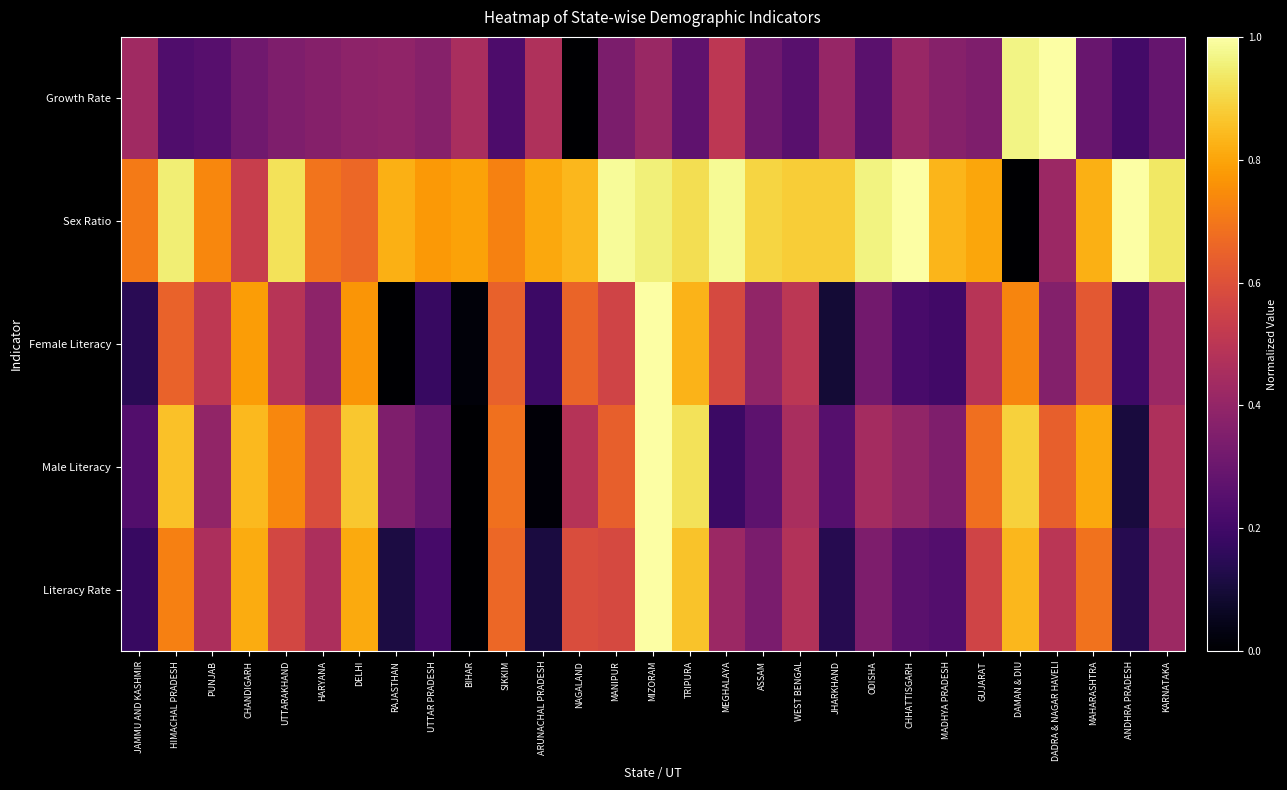

Reading right to left, what are all the values shown in this chart?

Literacy Rate: KARNATAKA=0.4	ANDHRA PRADESH=0.1	MAHARASHTRA=0.7	DADRA & NAGAR HAVELI=0.5	DAMAN & DIU=0.8	GUJARAT=0.6	MADHYA PRADESH=0.2	CHHATTISGARH=0.3	ODISHA=0.3	JHARKHAND=0.1	WEST BENGAL=0.5	ASSAM=0.3	MEGHALAYA=0.4	TRIPURA=0.9	MIZORAM=1.0	MANIPUR=0.6	NAGALAND=0.6	ARUNACHAL PRADESH=0.1	SIKKIM=0.7	BIHAR=0.0	UTTAR PRADESH=0.2	RAJASTHAN=0.1	DELHI=0.8	HARYANA=0.5	UTTARAKHAND=0.6	CHANDIGARH=0.8	PUNJAB=0.5	HIMACHAL PRADESH=0.7	JAMMU AND KASHMIR=0.2
Male Literacy: KARNATAKA=0.5	ANDHRA PRADESH=0.1	MAHARASHTRA=0.8	DADRA & NAGAR HAVELI=0.6	DAMAN & DIU=0.9	GUJARAT=0.7	MADHYA PRADESH=0.4	CHHATTISGARH=0.4	ODISHA=0.4	JHARKHAND=0.2	WEST BENGAL=0.5	ASSAM=0.3	MEGHALAYA=0.2	TRIPURA=0.9	MIZORAM=1.0	MANIPUR=0.6	NAGALAND=0.5	ARUNACHAL PRADESH=0.0	SIKKIM=0.7	BIHAR=0.0	UTTAR PRADESH=0.3	RAJASTHAN=0.4	DELHI=0.9	HARYANA=0.6	UTTARAKHAND=0.7	CHANDIGARH=0.8	PUNJAB=0.4	HIMACHAL PRADESH=0.9	JAMMU AND KASHMIR=0.2
Female Literacy: KARNATAKA=0.4	ANDHRA PRADESH=0.2	MAHARASHTRA=0.6	DADRA & NAGAR HAVELI=0.4	DAMAN & DIU=0.7	GUJARAT=0.5	MADHYA PRADESH=0.2	CHHATTISGARH=0.2	ODISHA=0.3	JHARKHAND=0.1	WEST BENGAL=0.5	ASSAM=0.4	MEGHALAYA=0.6	TRIPURA=0.8	MIZORAM=1.0	MANIPUR=0.6	NAGALAND=0.7	ARUNACHAL PRADESH=0.2	SIKKIM=0.6	BIHAR=0.0	UTTAR PRADESH=0.2	RAJASTHAN=0.0	DELHI=0.8	HARYANA=0.4	UTTARAKHAND=0.5	CHANDIGARH=0.8	PUNJAB=0.5	HIMACHAL PRADESH=0.7	JAMMU AND KASHMIR=0.1
Sex Ratio: KARNATAKA=0.9	ANDHRA PRADESH=1.0	MAHARASHTRA=0.8	DADRA & NAGAR HAVELI=0.4	DAMAN & DIU=0.0	GUJARAT=0.8	MADHYA PRADESH=0.8	CHHATTISGARH=1.0	ODISHA=1.0	JHARKHAND=0.9	WEST BENGAL=0.9	ASSAM=0.9	MEGHALAYA=1.0	TRIPURA=0.9	MIZORAM=1.0	MANIPUR=1.0	NAGALAND=0.8	ARUNACHAL PRADESH=0.8	SIKKIM=0.7	BIHAR=0.8	UTTAR PRADESH=0.8	RAJASTHAN=0.8	DELHI=0.7	HARYANA=0.7	UTTARAKHAND=0.9	CHANDIGARH=0.5	PUNJAB=0.7	HIMACHAL PRADESH=1.0	JAMMU AND KASHMIR=0.7
Growth Rate: KARNATAKA=0.3	ANDHRA PRADESH=0.2	MAHARASHTRA=0.3	DADRA & NAGAR HAVELI=1.0	DAMAN & DIU=1.0	GUJARAT=0.4	MADHYA PRADESH=0.4	CHHATTISGARH=0.4	ODISHA=0.3	JHARKHAND=0.4	WEST BENGAL=0.3	ASSAM=0.3	MEGHALAYA=0.5	TRIPURA=0.3	MIZORAM=0.4	MANIPUR=0.3	NAGALAND=0.0	ARUNACHAL PRADESH=0.5	SIKKIM=0.2	BIHAR=0.5	UTTAR PRADESH=0.4	RAJASTHAN=0.4	DELHI=0.4	HARYANA=0.4	UTTARAKHAND=0.4	CHANDIGARH=0.3	PUNJAB=0.3	HIMACHAL PRADESH=0.2	JAMMU AND KASHMIR=0.4